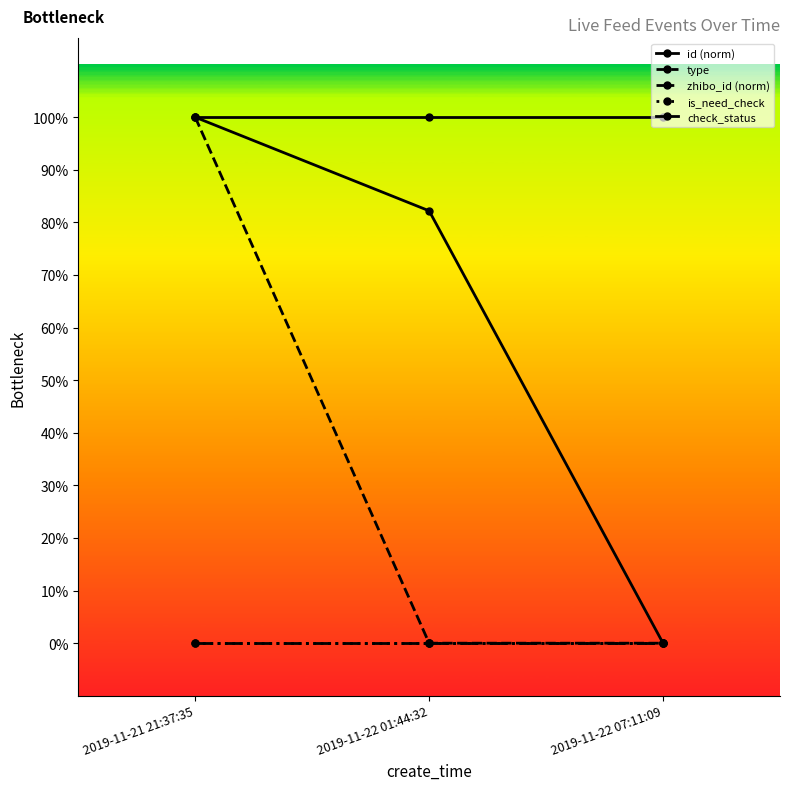

Is it true that type equals 0.0 at 2019-11-22 01:44:32?

True